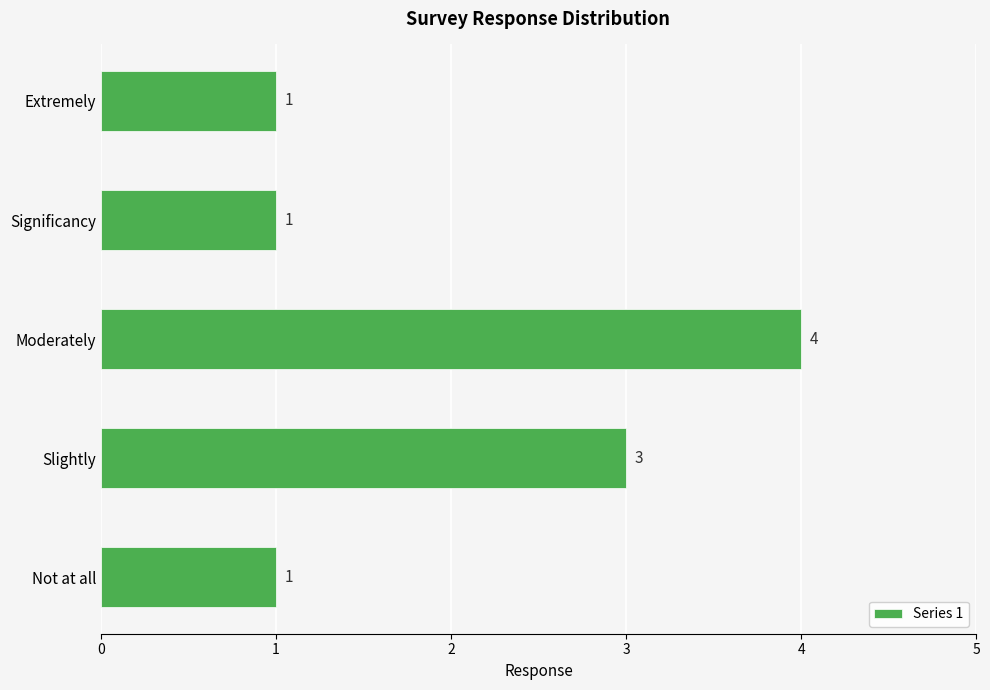

The value at Significancy is 1. True or false?

True